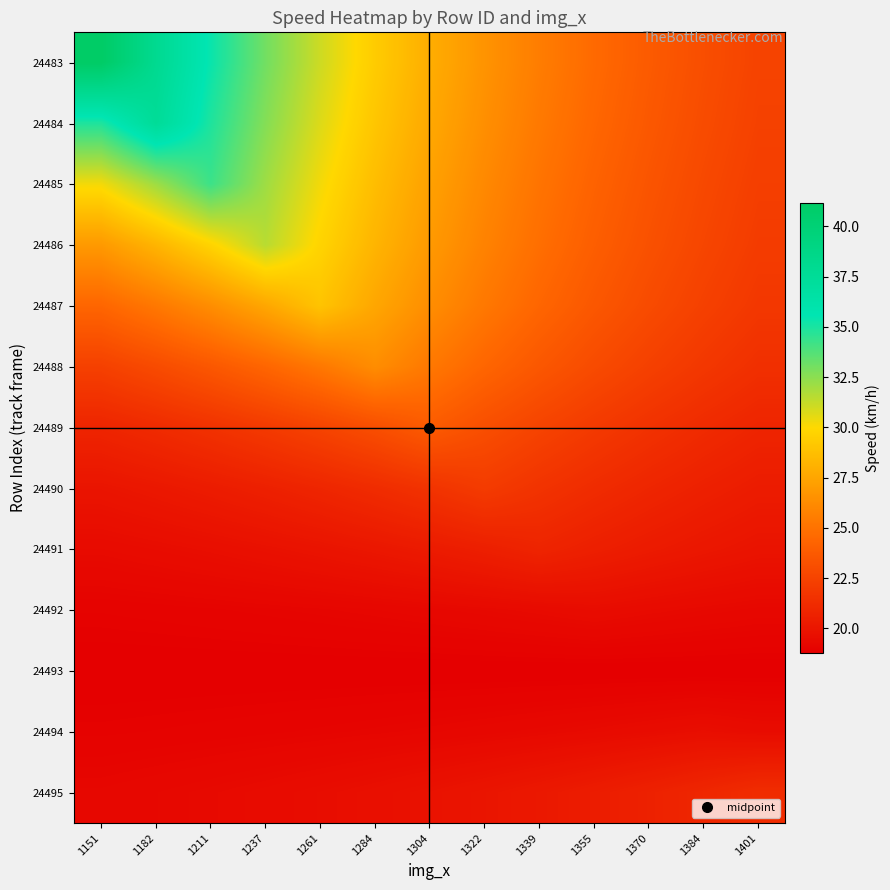

At how many categories does at least one series exceed 29?

6